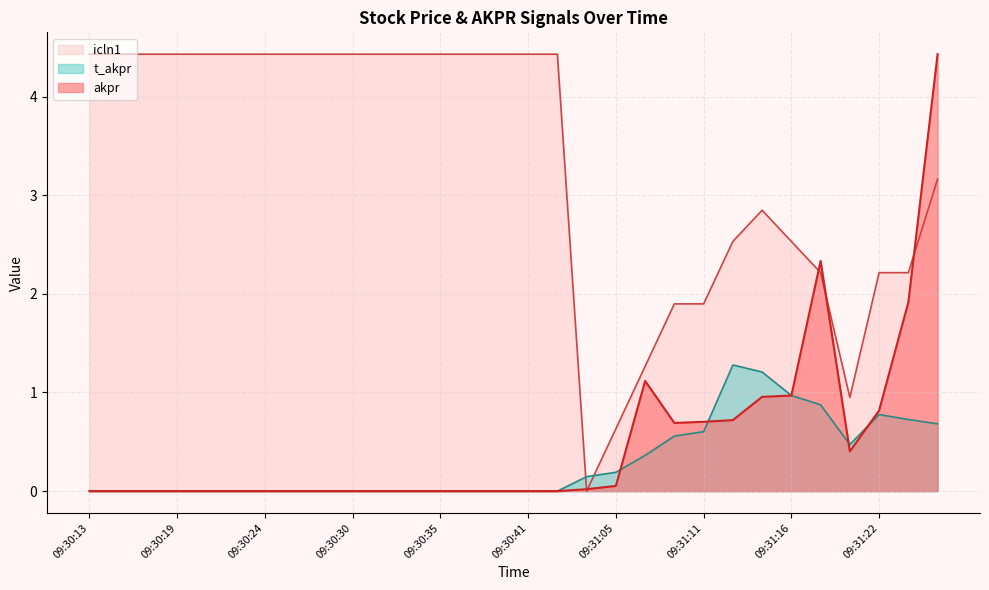

Where is the first local minimum for t_akpr?

09:31:20